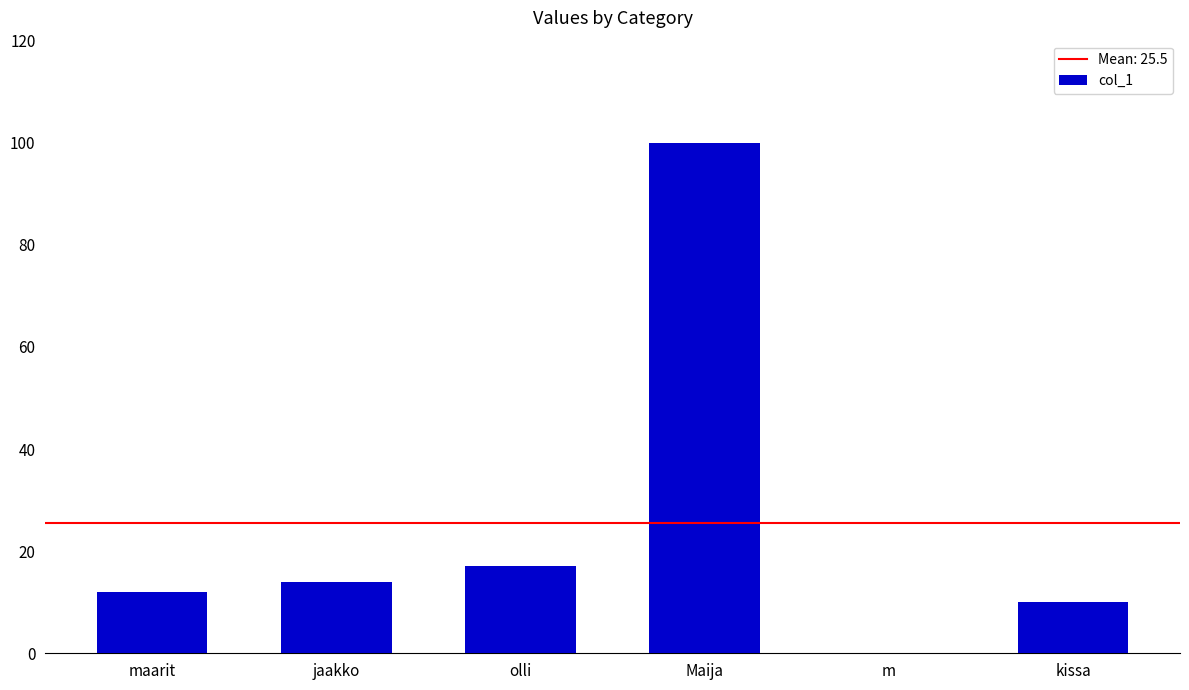

How many positive values are there?

5